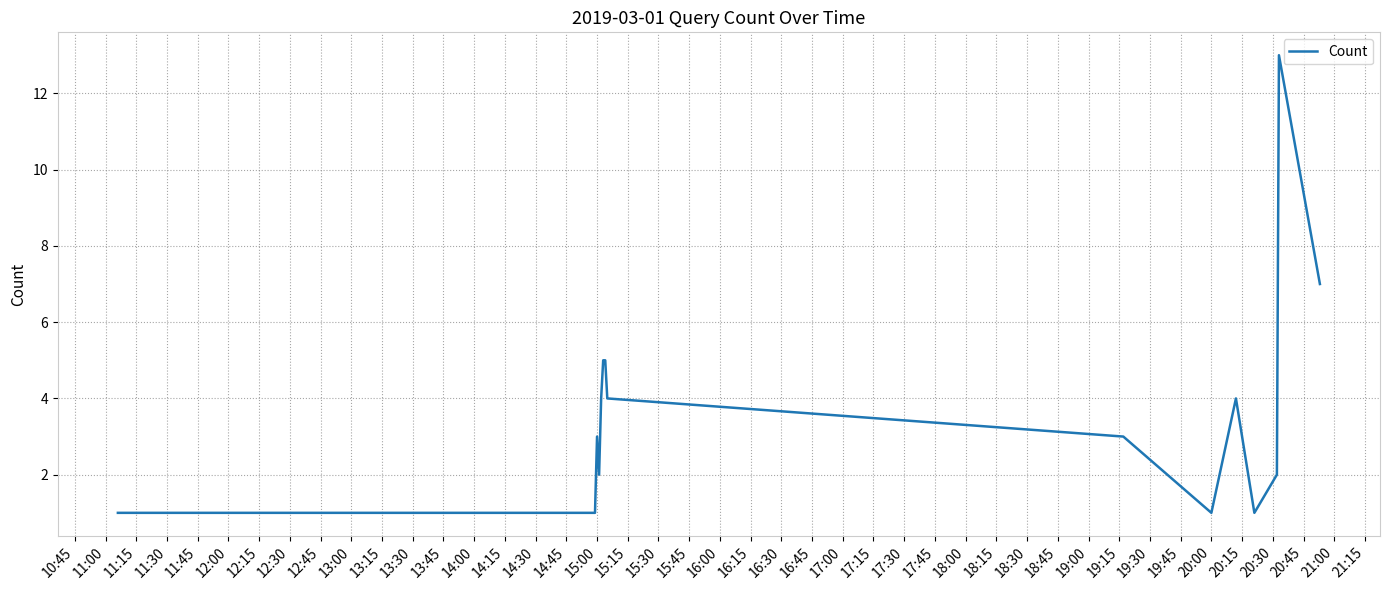

Reading left to right, transcribe all the data shown in this chart.

1	1	1	3	2	4	5	5	4	3	1	4	1	2	13	7